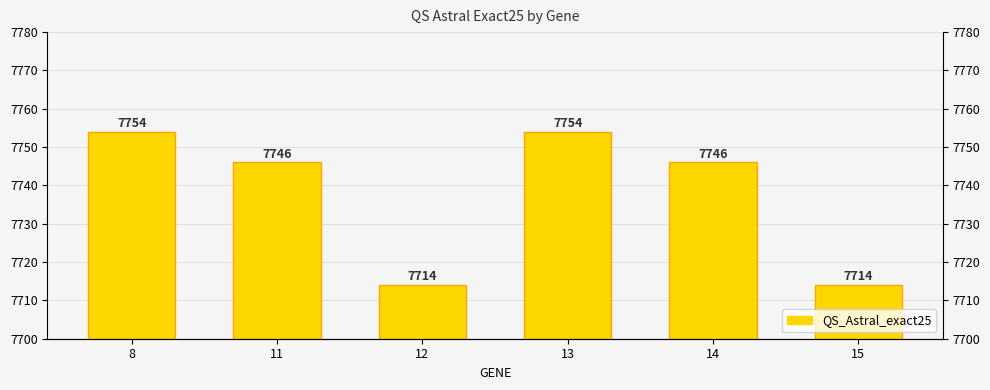

What is the change in value from 11 to 15?

-32